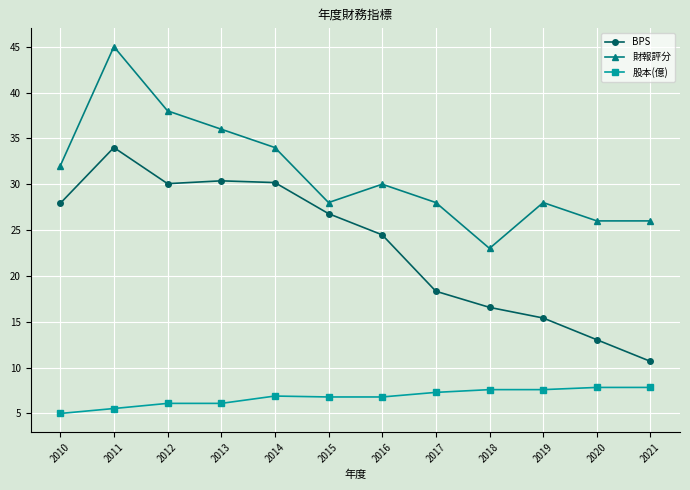

Which series has the largest total across all categories?

財報評分